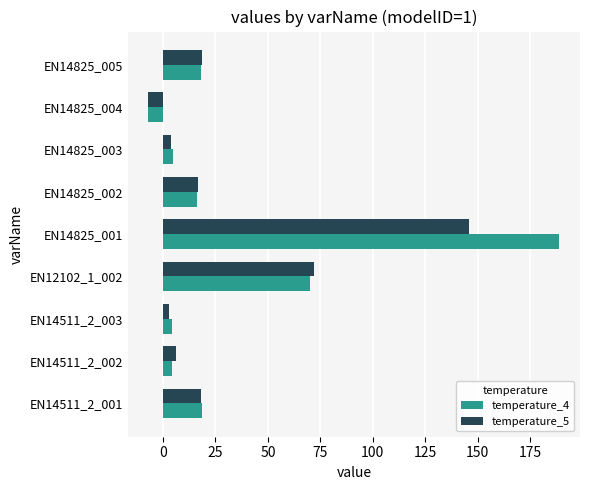

At which label does temperature_4 reach its minimum?

EN14825_004